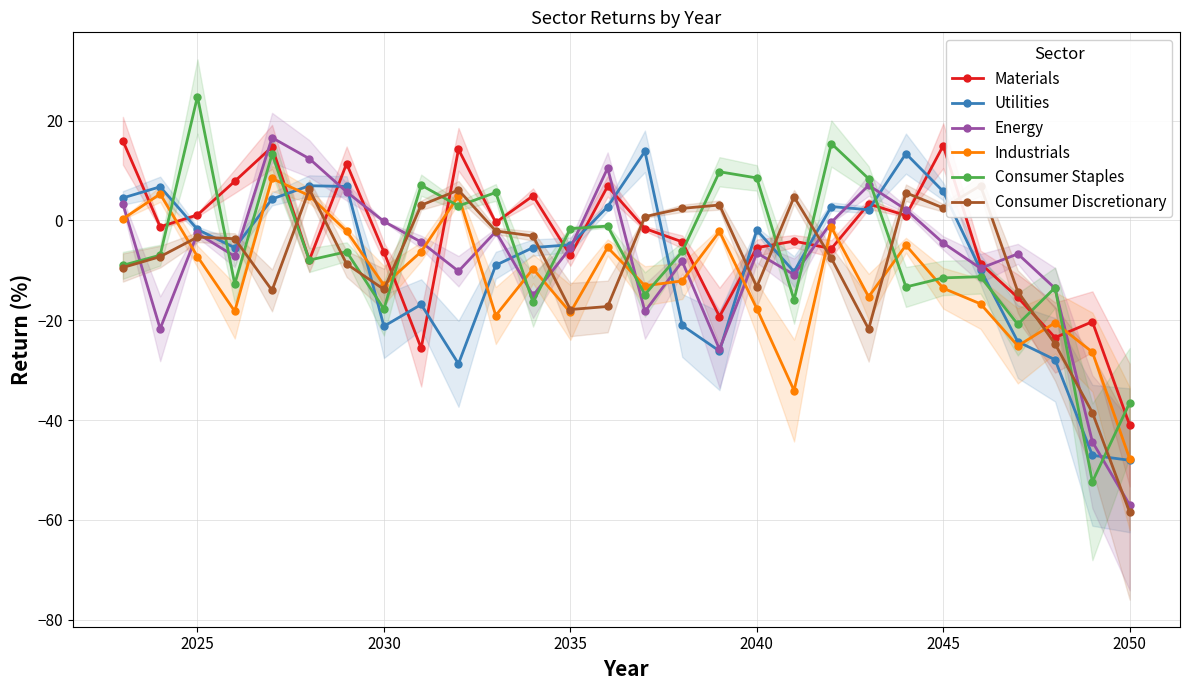

How many lines are shown in the chart?

6